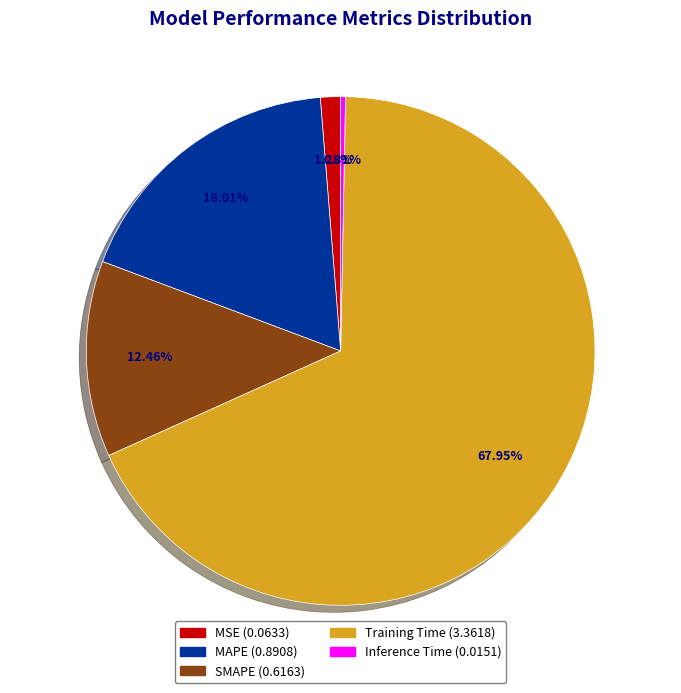

Rank the categories by value from highest to lowest.

Training Time, MAPE, SMAPE, MSE, Inference Time